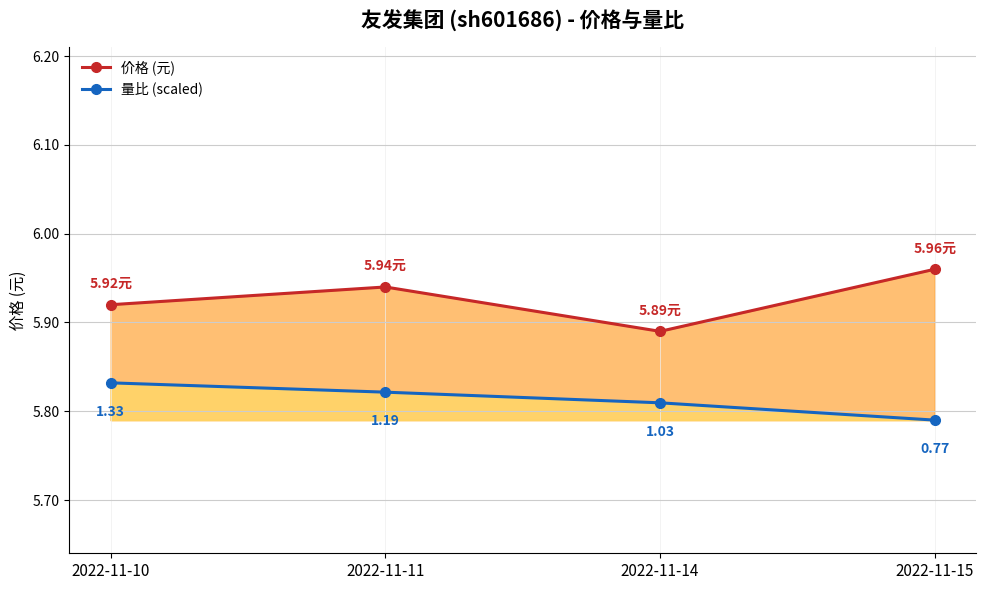

True or false: 价格 (元) has a value of 6.0 at 2022-11-15.

True